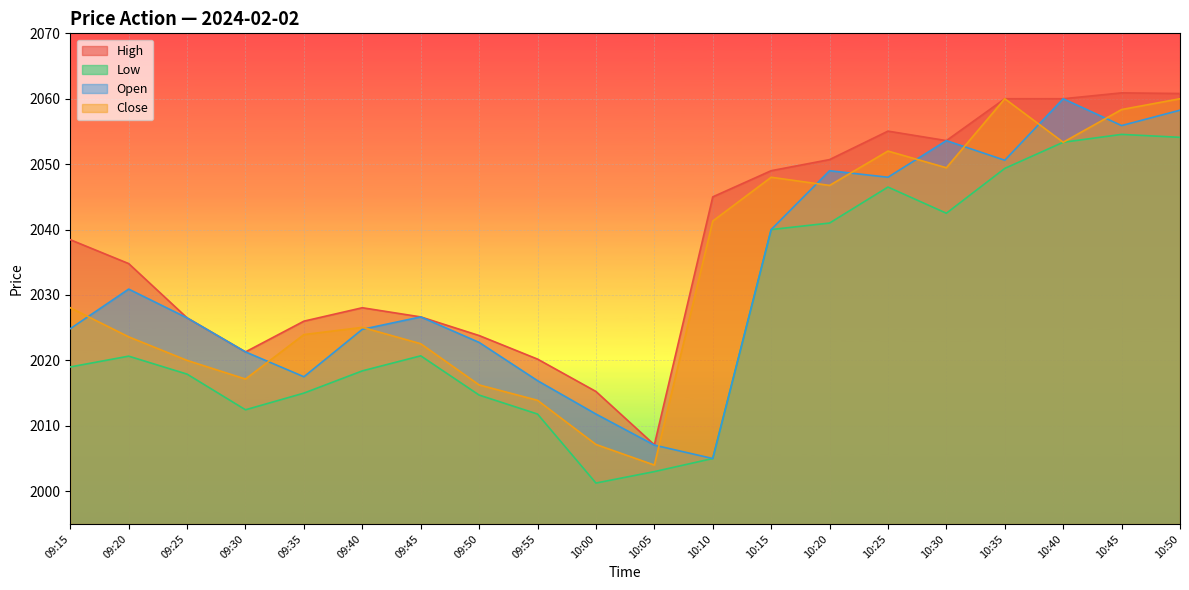

How many interior local valleys does the Close series have?

5